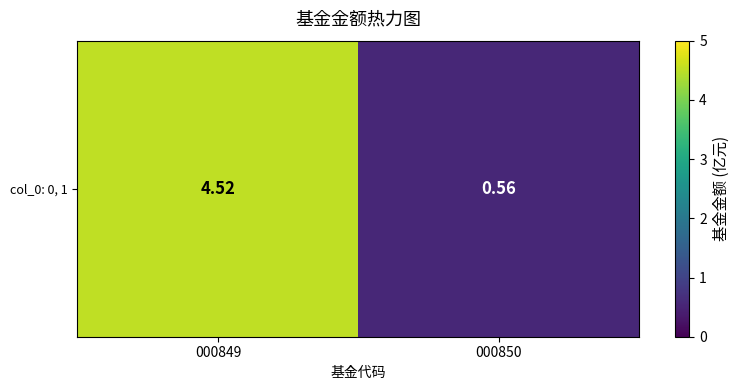

List the labels in order of value, smallest first.

000850, 000849